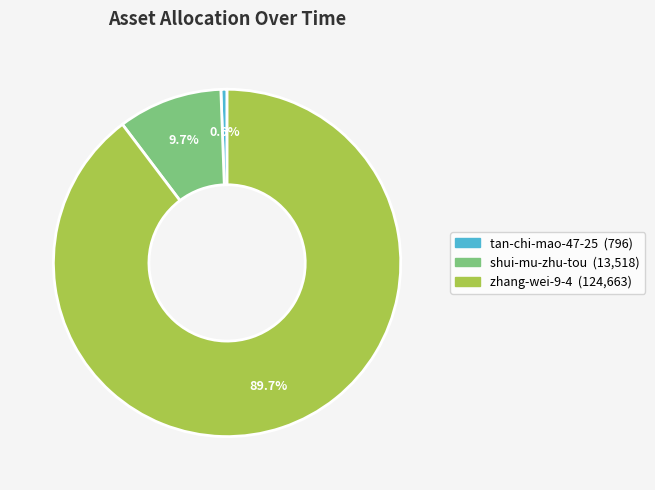

To the nearest percent, what is the difference between the largest and smallest slice percentages?

89%